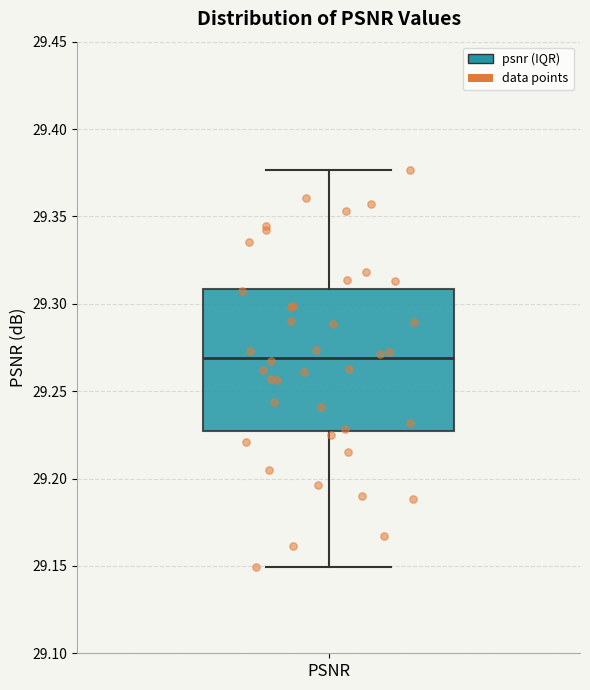

Where does the lower whisker of the box for PSNR end on the y-axis? The values are not printed on the chart, so give them approximately, as read against the axis.

29.150